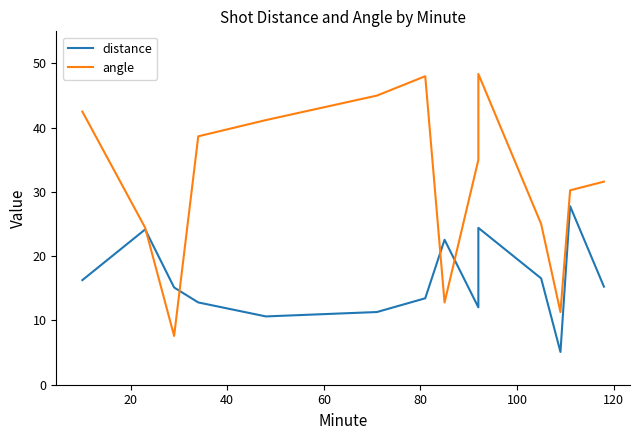

Which series has the largest range (max minus min)?

angle